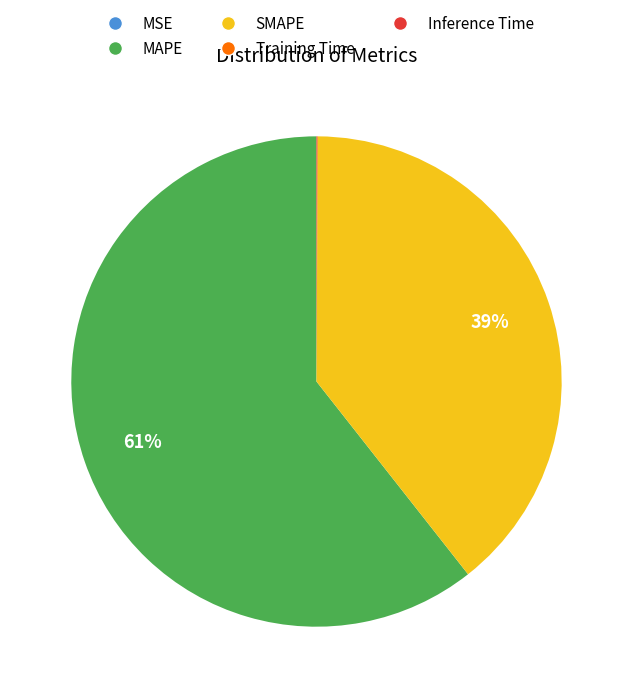

Is there a majority slice in this chart?

Yes